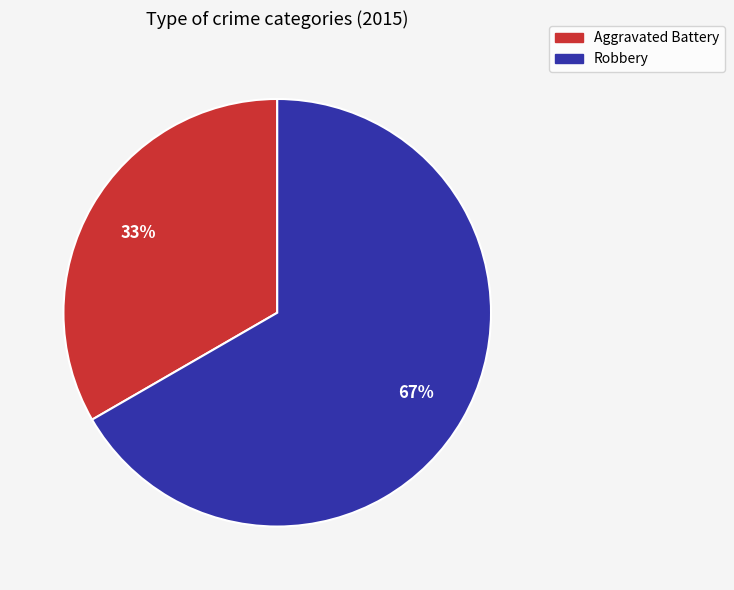

To the nearest percent, what is the average slice percentage?

50%